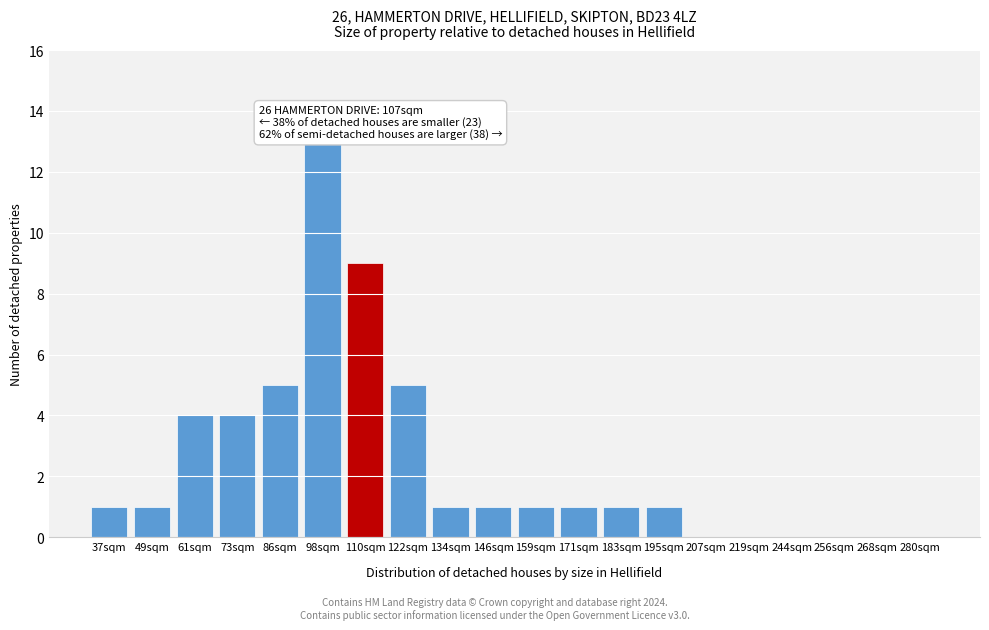

Reading left to right, list all the values displayed in this chart.

37sqm=1	49sqm=1	61sqm=4	73sqm=4	86sqm=5	98sqm=13	110sqm=9	122sqm=5	134sqm=1	146sqm=1	159sqm=1	171sqm=1	183sqm=1	195sqm=1	207sqm=0	219sqm=0	244sqm=0	256sqm=0	268sqm=0	280sqm=0